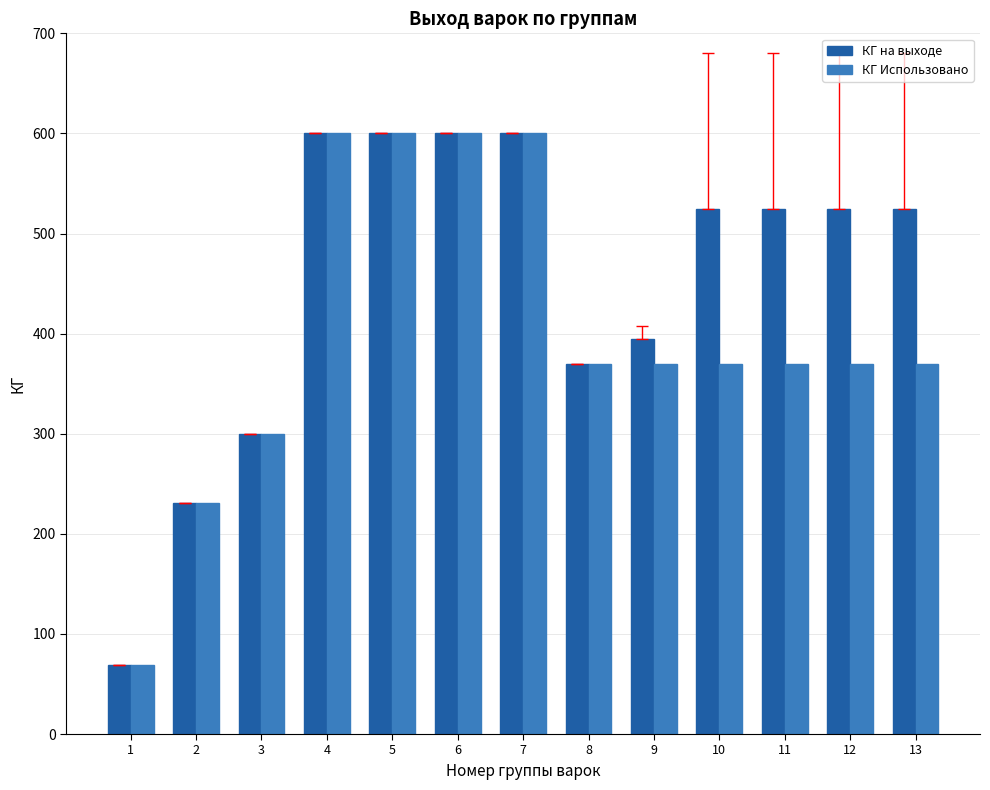

What is the value of the КГ на выходе bar at the 3rd from the left?

300